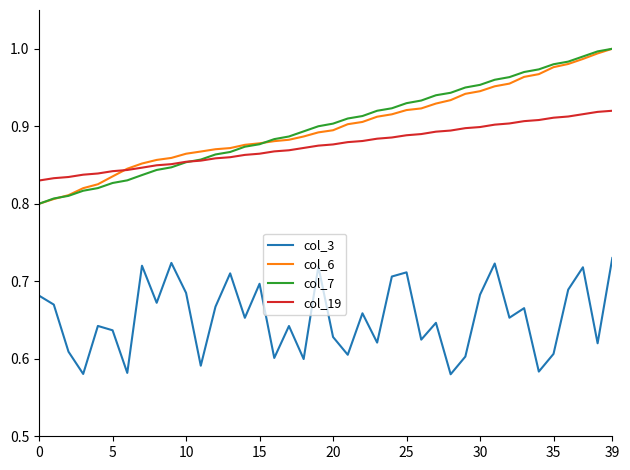

True or false: col_3 and col_6 cross at least once.

False